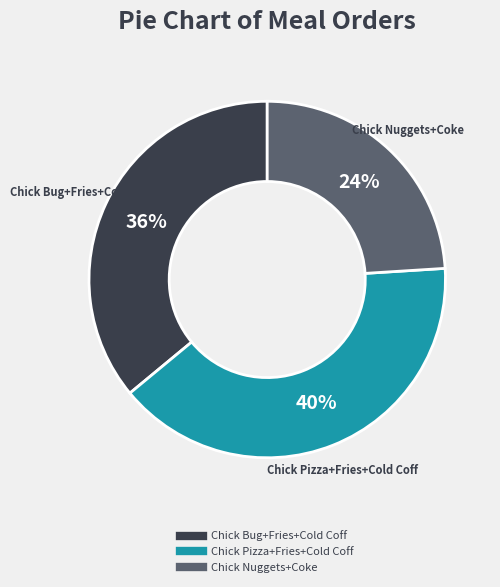

Approximately how many times larger is the value at Chick Nuggets+Coke compared to Chick Bug+Fries+Cold Coff?

0.7